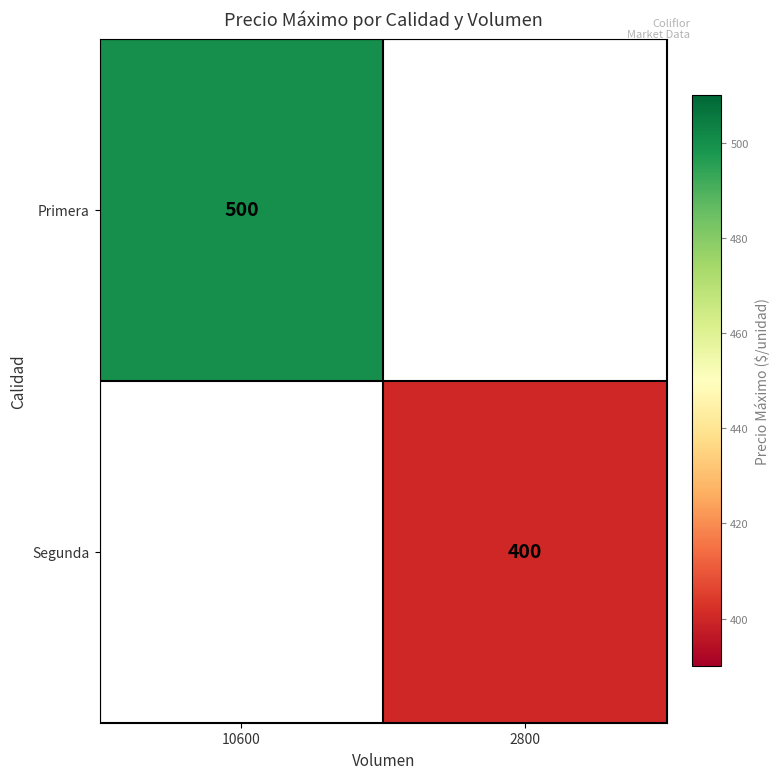

True or false: Primera has a value of 500 at 10600.

True